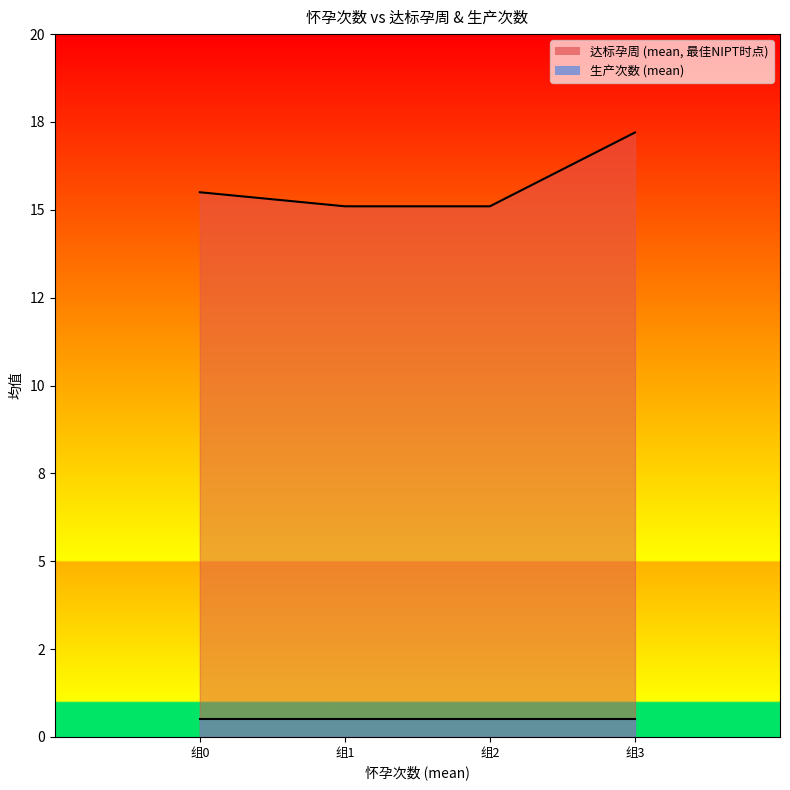

True or false: the data shows 25.6 at 组1.

False